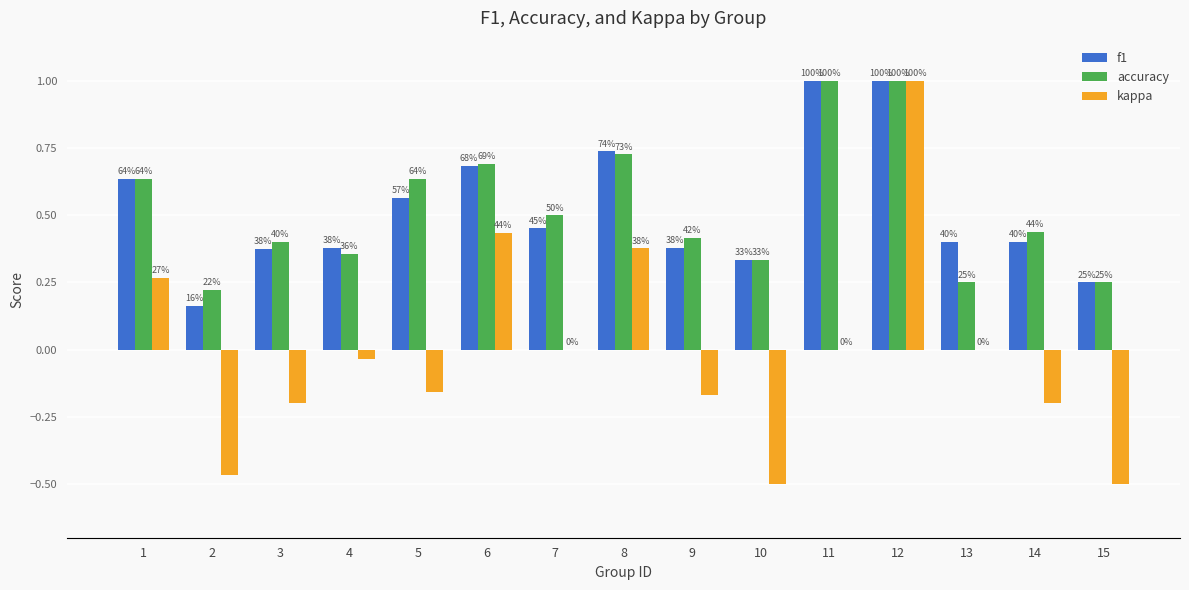

Reading left to right, list all the values displayed in this chart.

f1: 0.6	0.2	0.4	0.4	0.6	0.7	0.5	0.7	0.4	0.3	1.0	1.0	0.4	0.4	0.2
accuracy: 0.6	0.2	0.4	0.4	0.6	0.7	0.5	0.7	0.4	0.3	1.0	1.0	0.2	0.4	0.2
kappa: 0.3	-0.5	-0.2	-0.0	-0.2	0.4	0.0	0.4	-0.2	-0.5	0.0	1.0	0.0	-0.2	-0.5